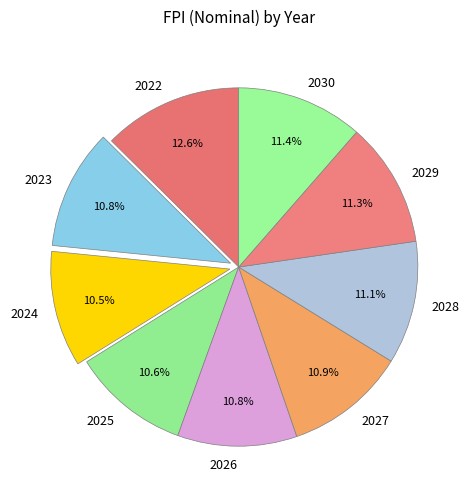

Does 2026 represent more than half of the total?

No